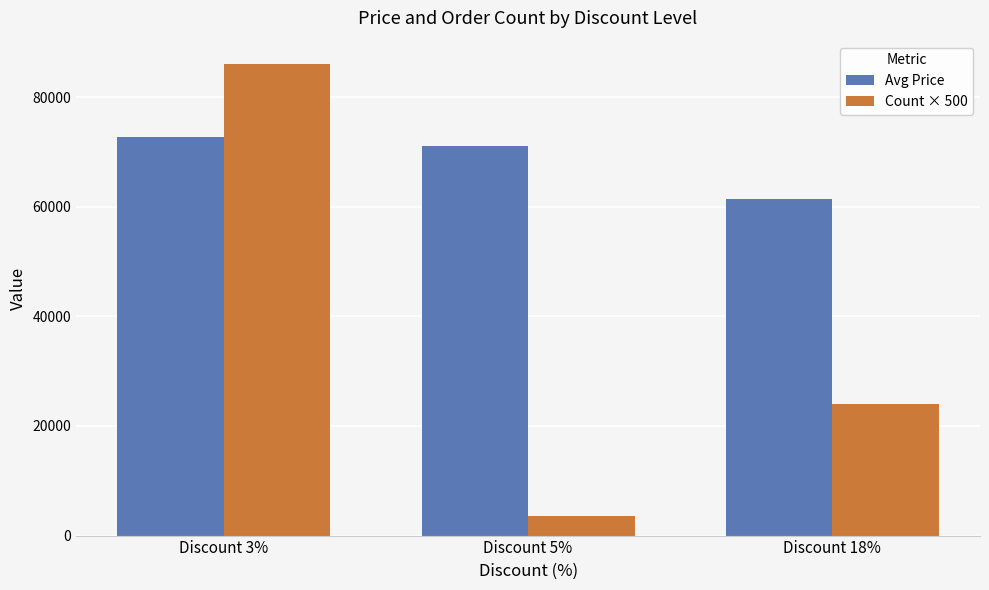

Rank the series by their maximum value, from lowest to highest.

Avg Price, Count × 500